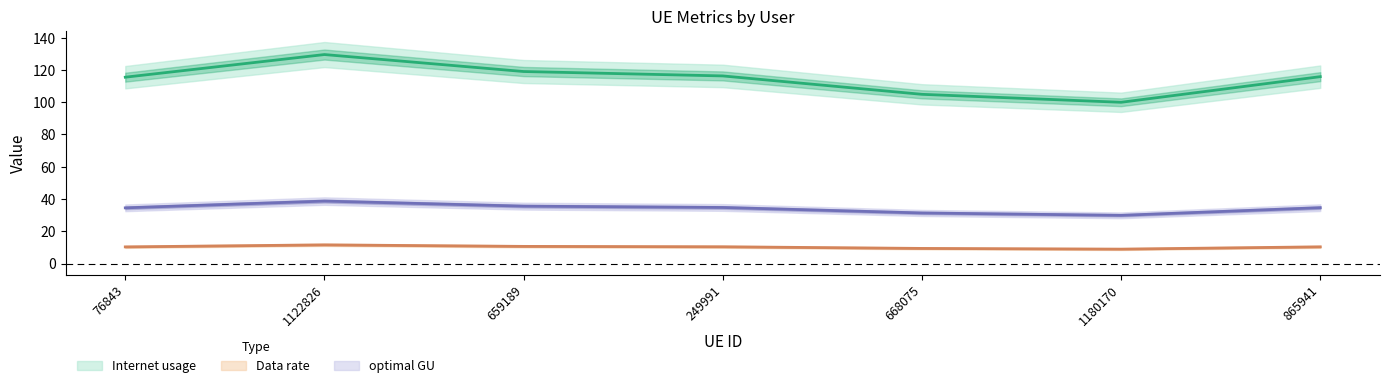

True or false: Internet usage has a value of 155.4 at 865941.

False